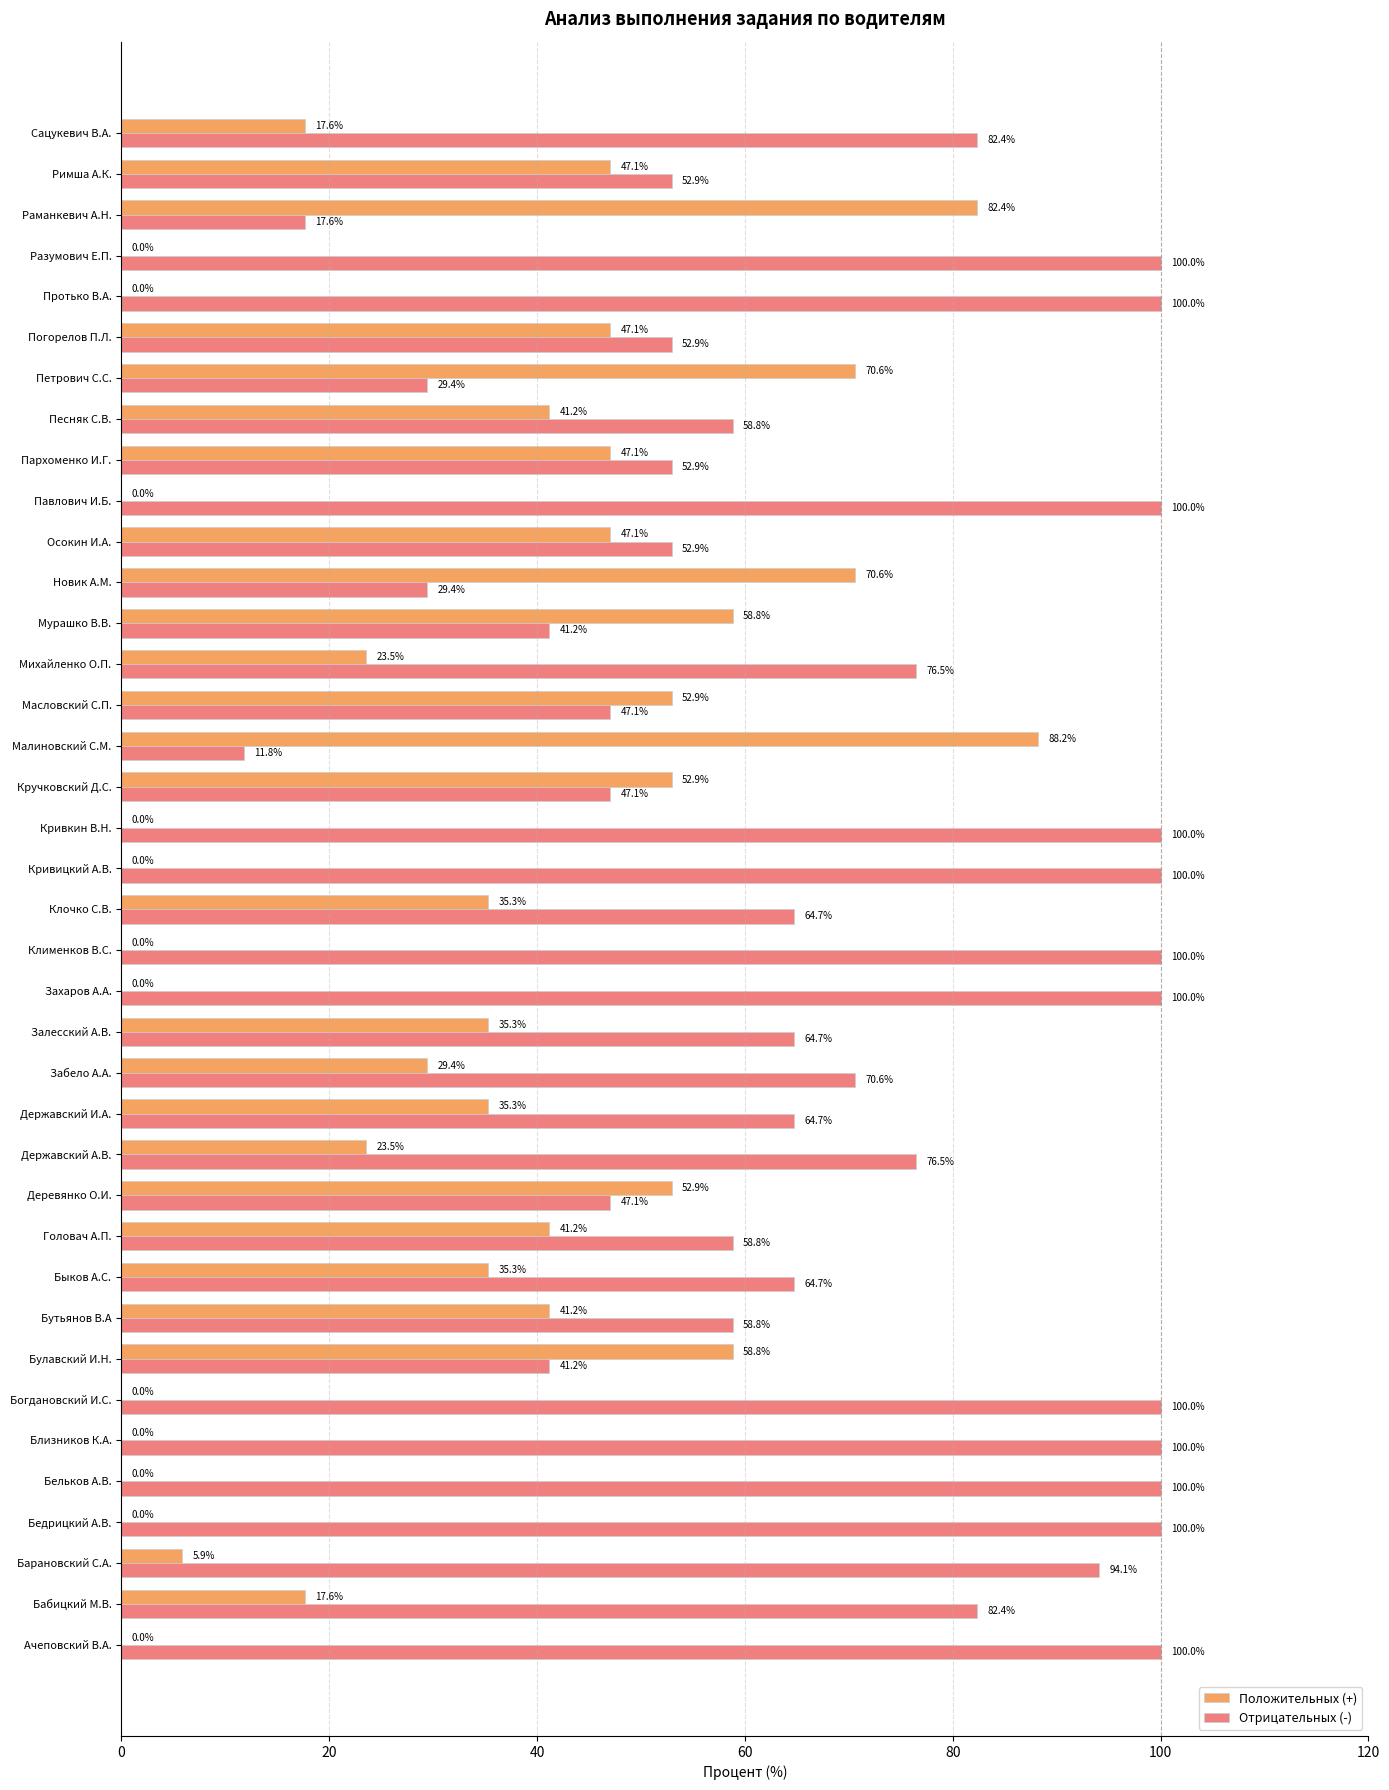

Is it true that Отрицательных (-) equals 147.3 at Кривицкий А.В.?

False